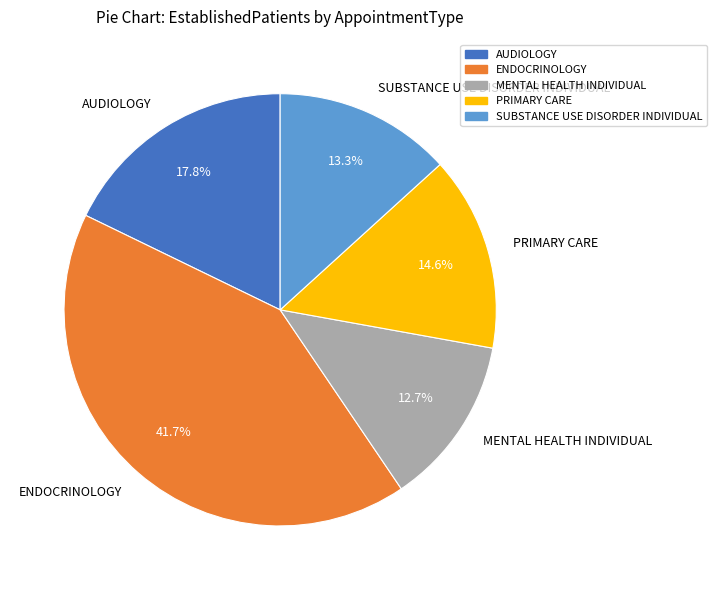

The MENTAL HEALTH INDIVIDUAL slice represents 13% of the pie. True or false?

True